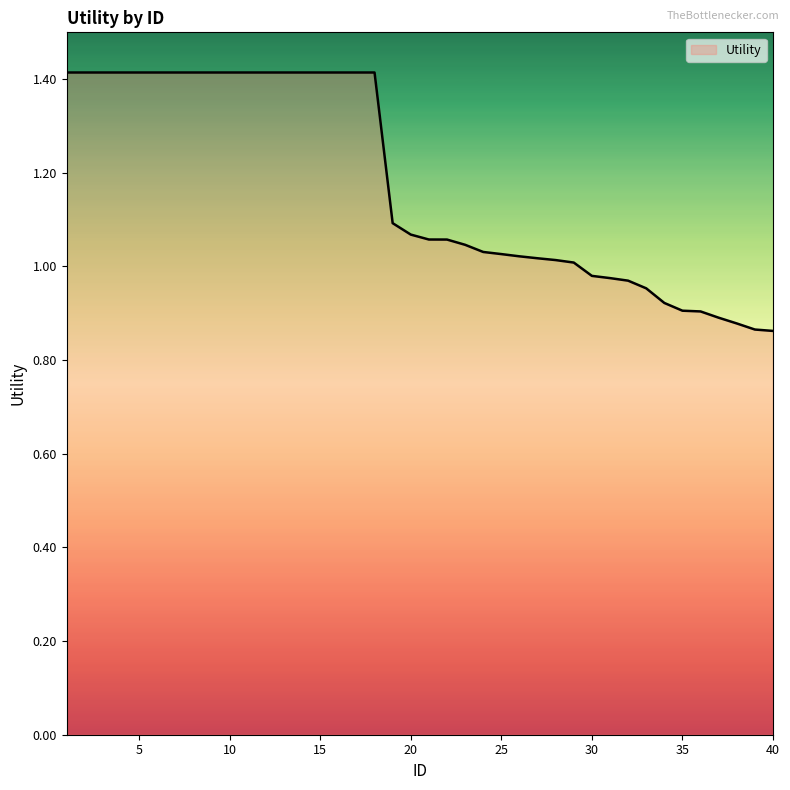

What is the difference between the maximum and minimum values?

0.6